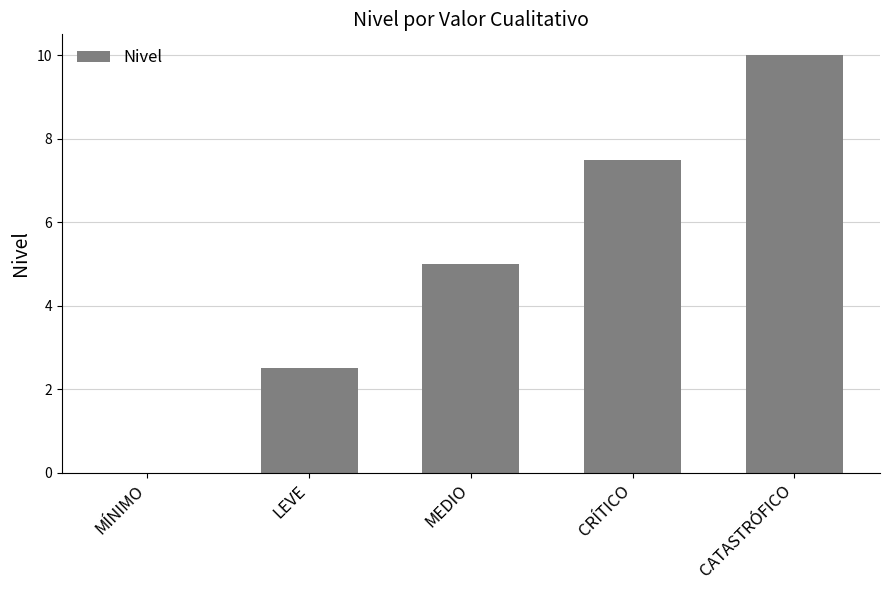

What value does the data have at CATASTRÓFICO?

10.0